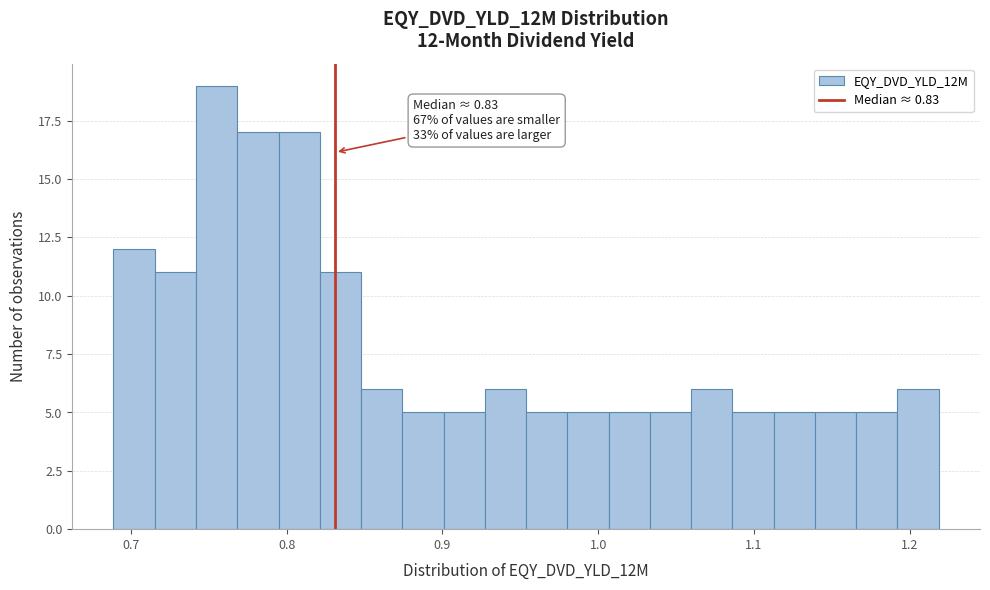

Read against the x-axis, roughly where is the centre of the tallest bar?

0.76